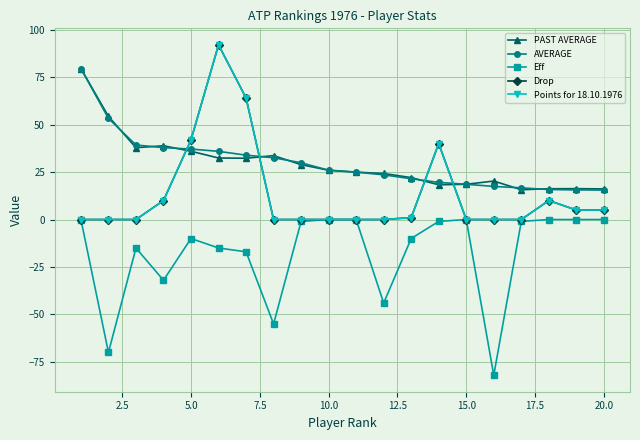

Is this an area chart (filled region under the line)?

No